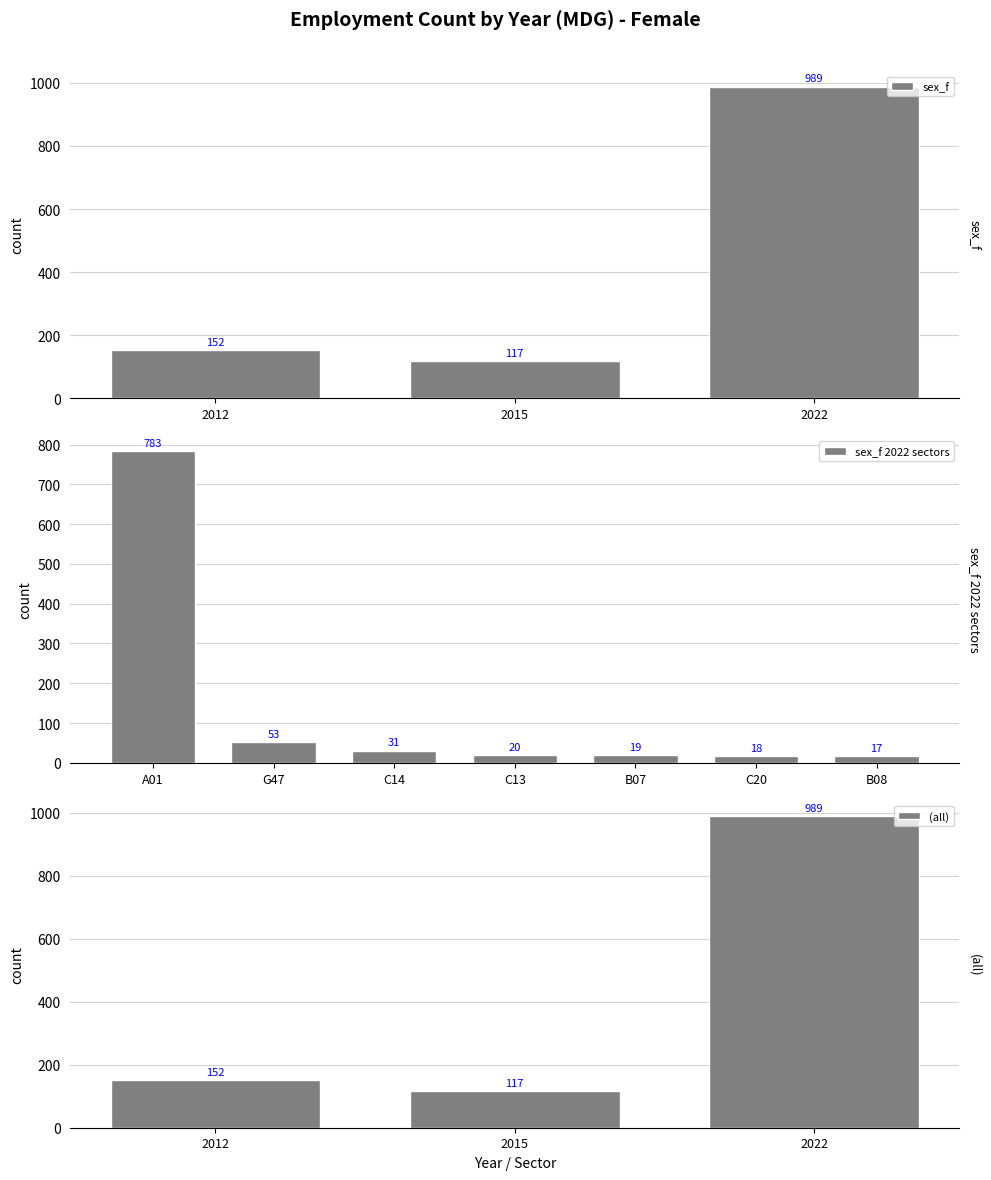

List the labels in order of value, smallest first.

2015, 2012, 2022